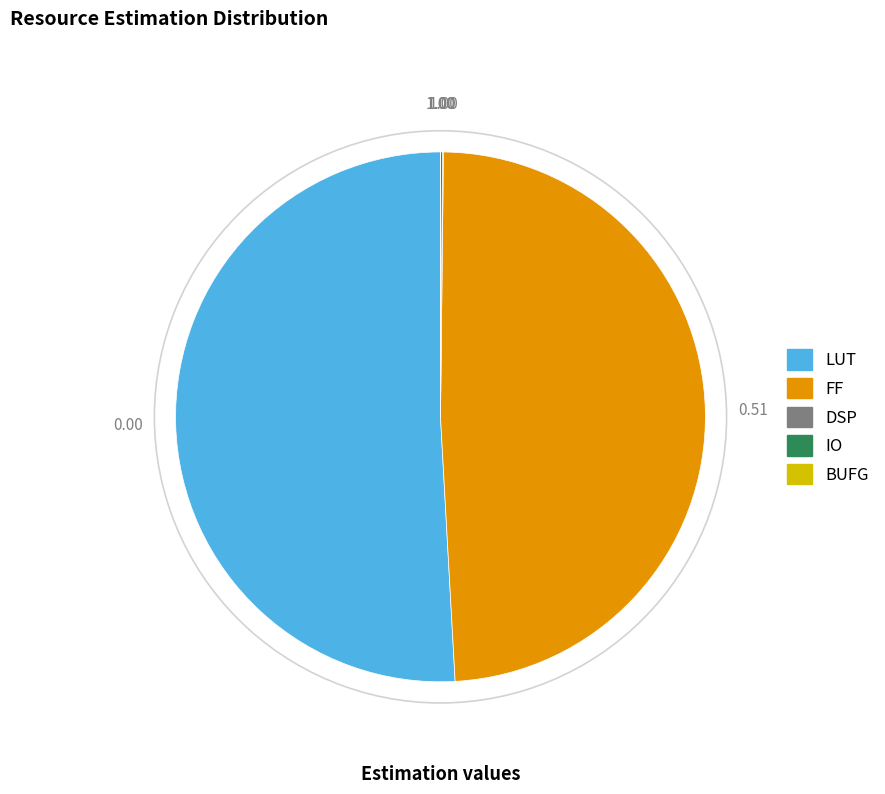

What is the ratio of the value at LUT to the value at FF?

1.0